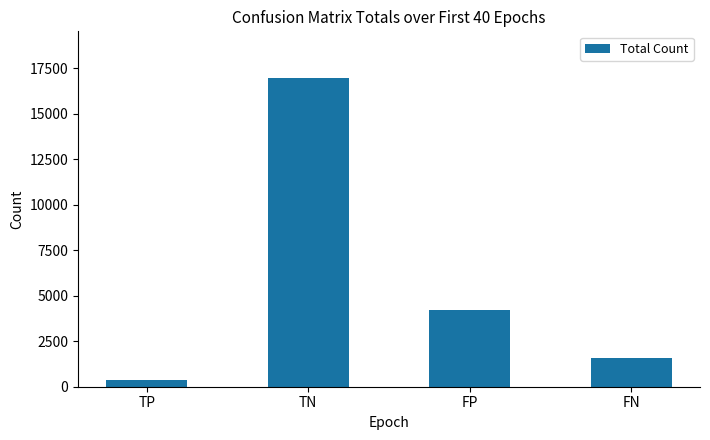

Reading left to right, extract all data points from this chart.

382	16980	4220	1578